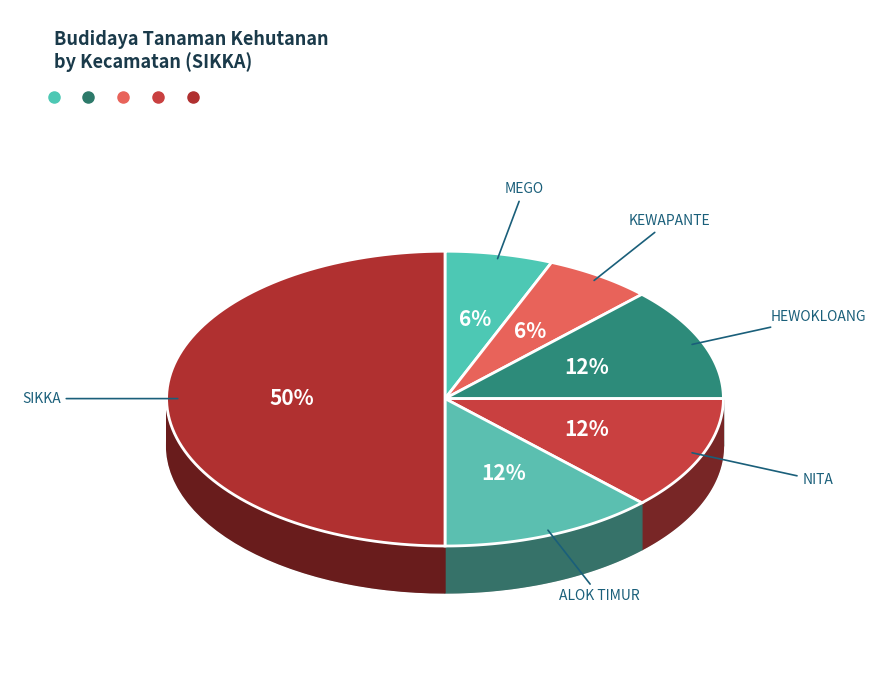

True or false: HEWOKLOANG accounts for 12% of the total.

True